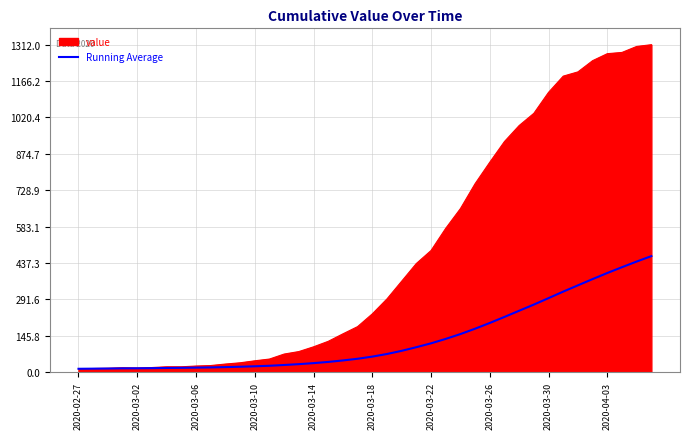

Rank the series by their average value, from highest to lowest.

value, Running Average